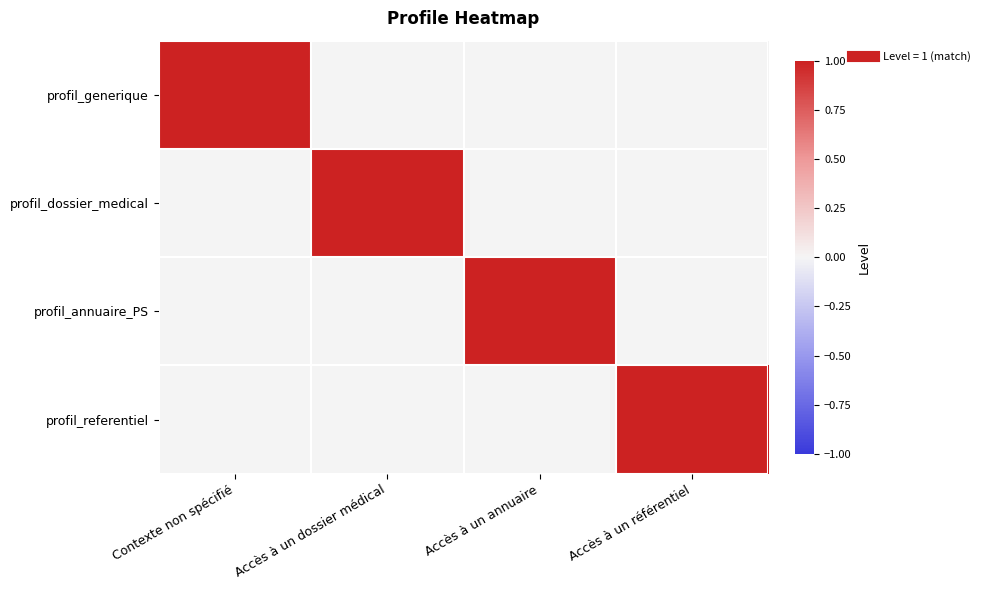

Reading left to right, list all the values displayed in this chart.

profil_generique: Contexte non spécifié=1	Accès à un dossier médical=0	Accès à un annuaire=0	Accès à un référentiel=0
profil_dossier_medical: Contexte non spécifié=0	Accès à un dossier médical=1	Accès à un annuaire=0	Accès à un référentiel=0
profil_annuaire_PS: Contexte non spécifié=0	Accès à un dossier médical=0	Accès à un annuaire=1	Accès à un référentiel=0
profil_referentiel: Contexte non spécifié=0	Accès à un dossier médical=0	Accès à un annuaire=0	Accès à un référentiel=1